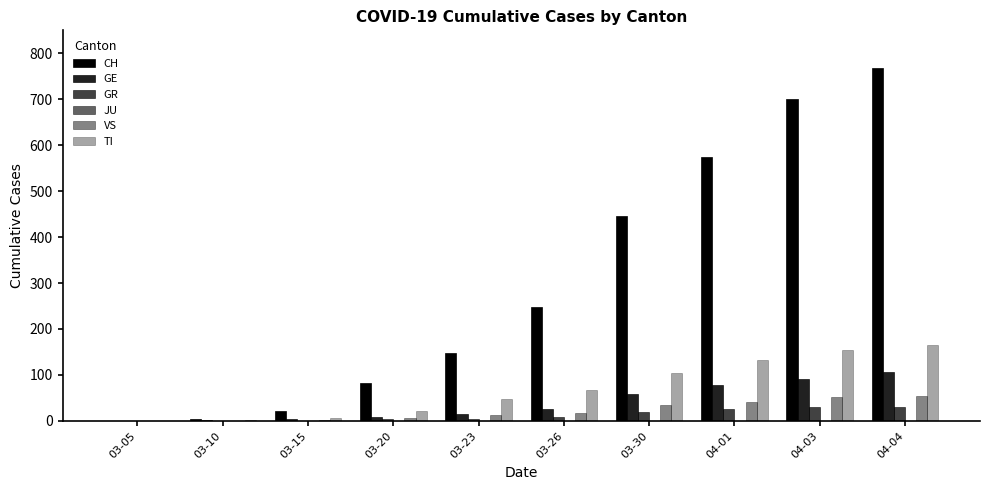

Which label corresponds to the smallest value in the chart?

03-05